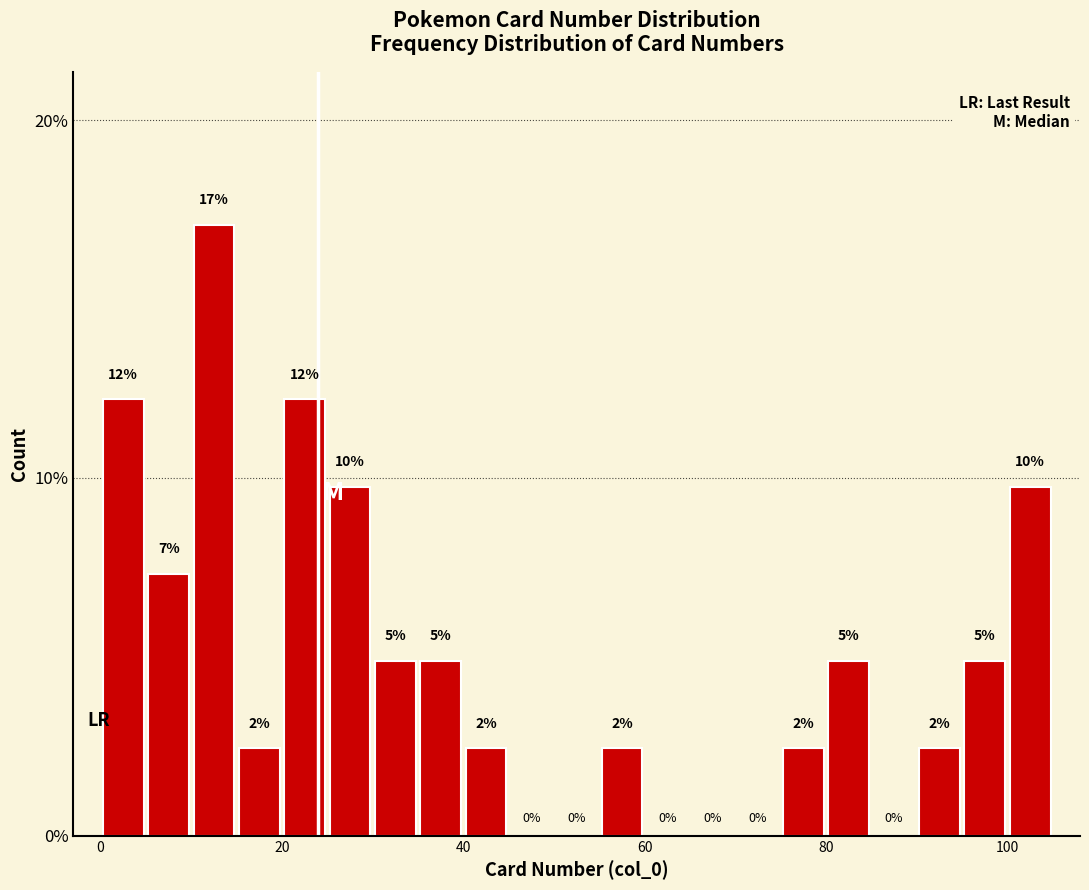

Read against the x-axis, roughly where is the centre of the tallest bar?

12